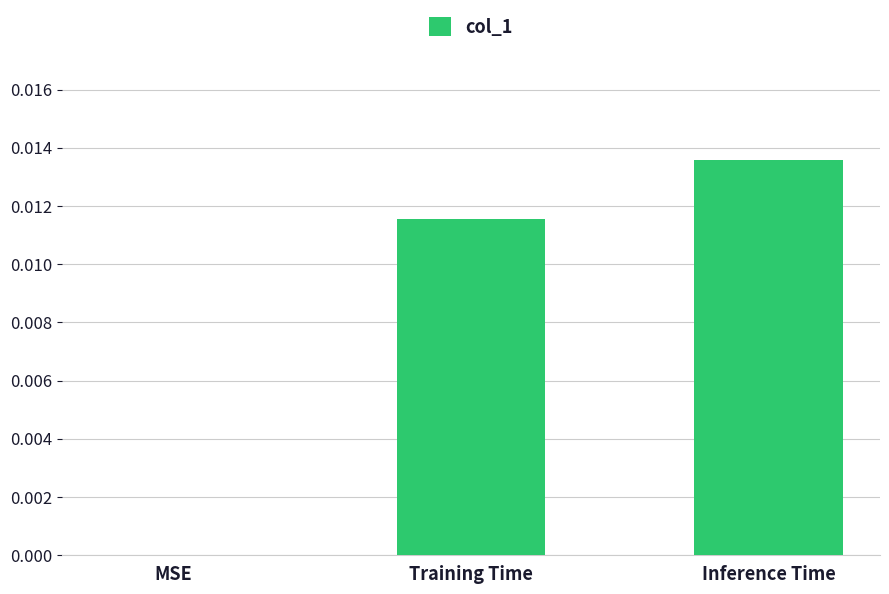

The value at MSE is 0.0. True or false?

True